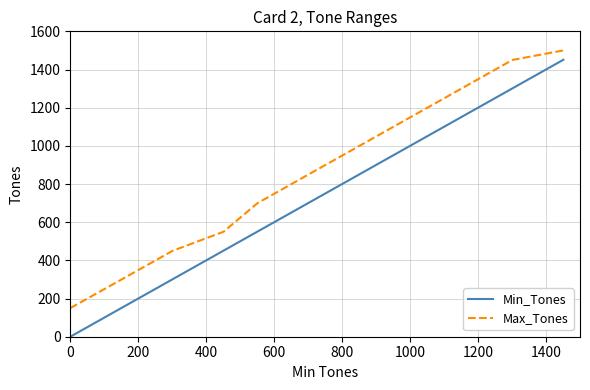

What is the average value of the Max_Tones series?

855